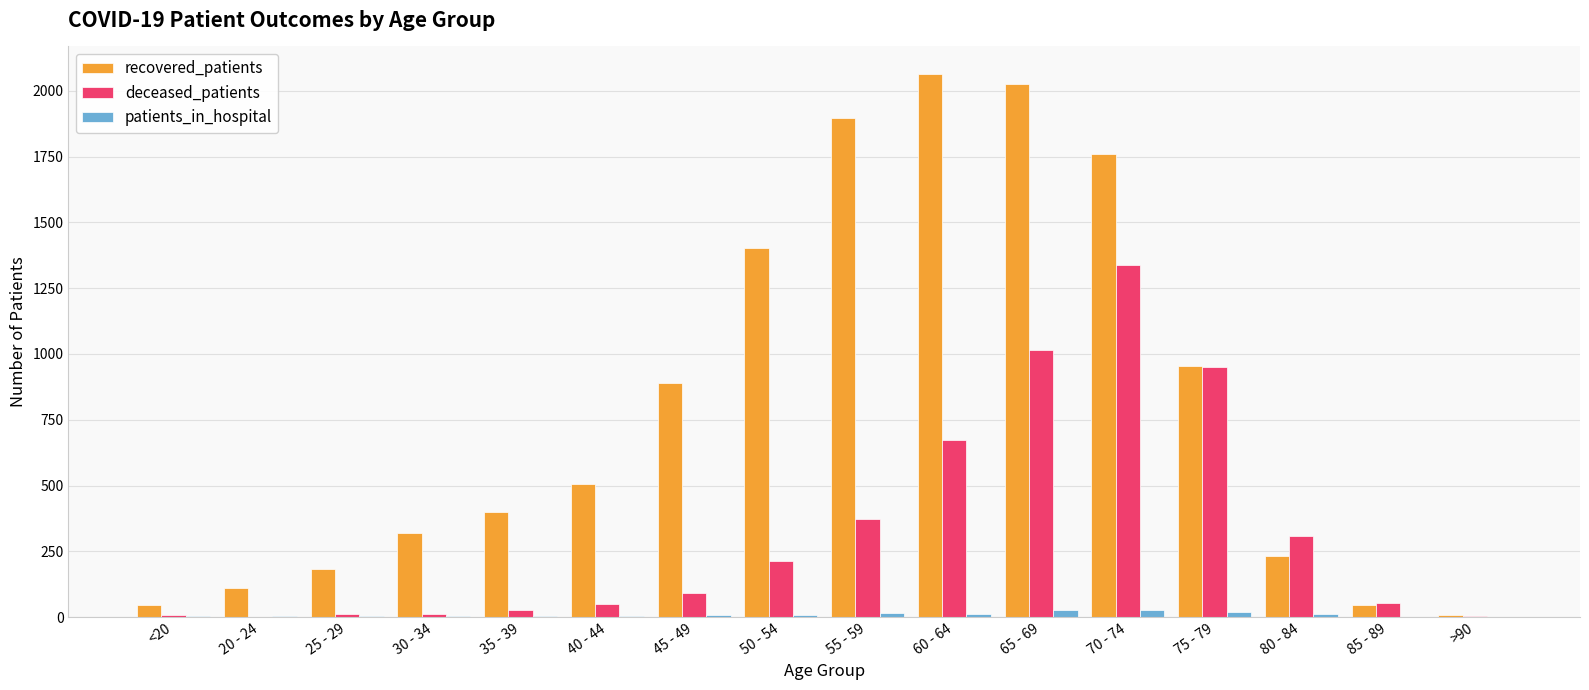

Which series has the largest total across all categories?

recovered_patients